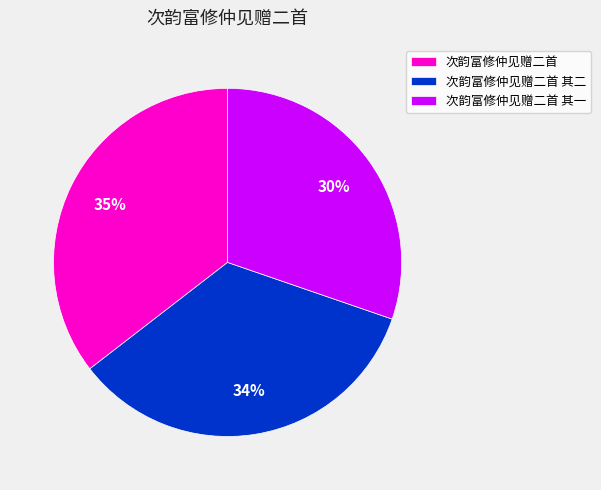

How many slices are in this pie chart?

3